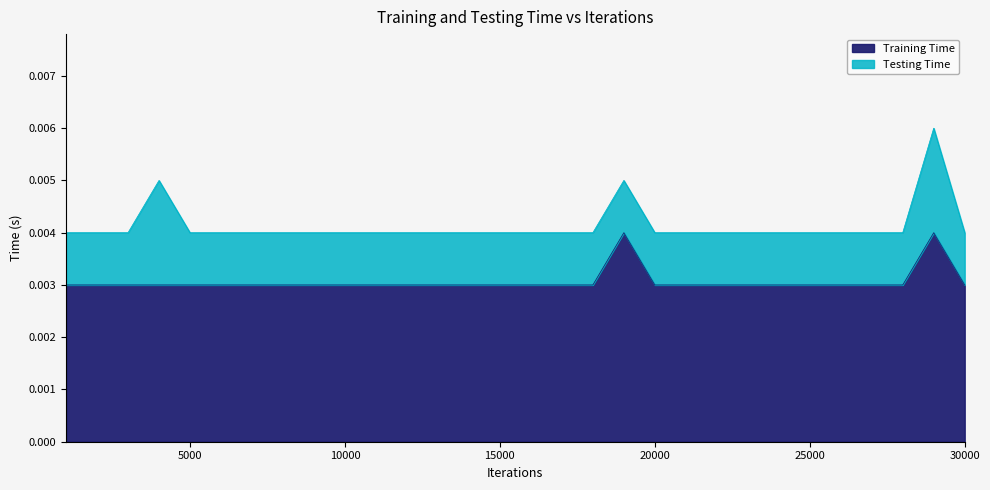

What are all the series names shown in the legend?

Training Time, Testing Time